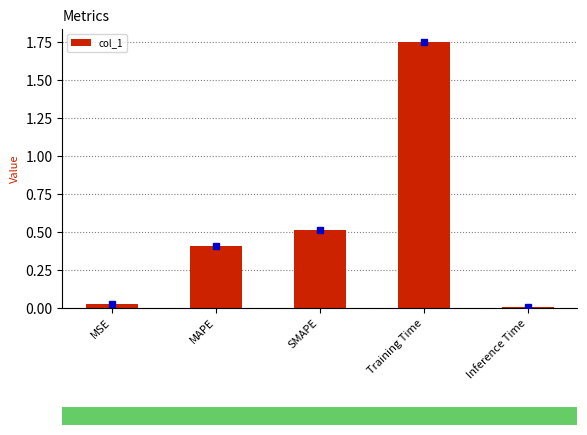

What is the value of the 4th bar from the left?

1.7